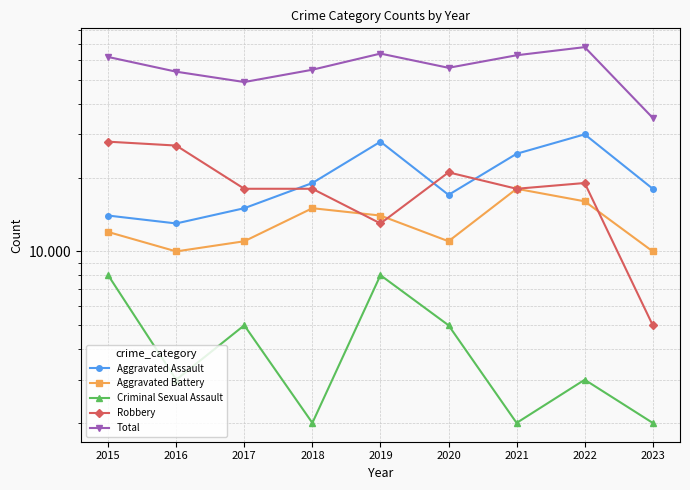

What is the average value of the Criminal Sexual Assault series?

4